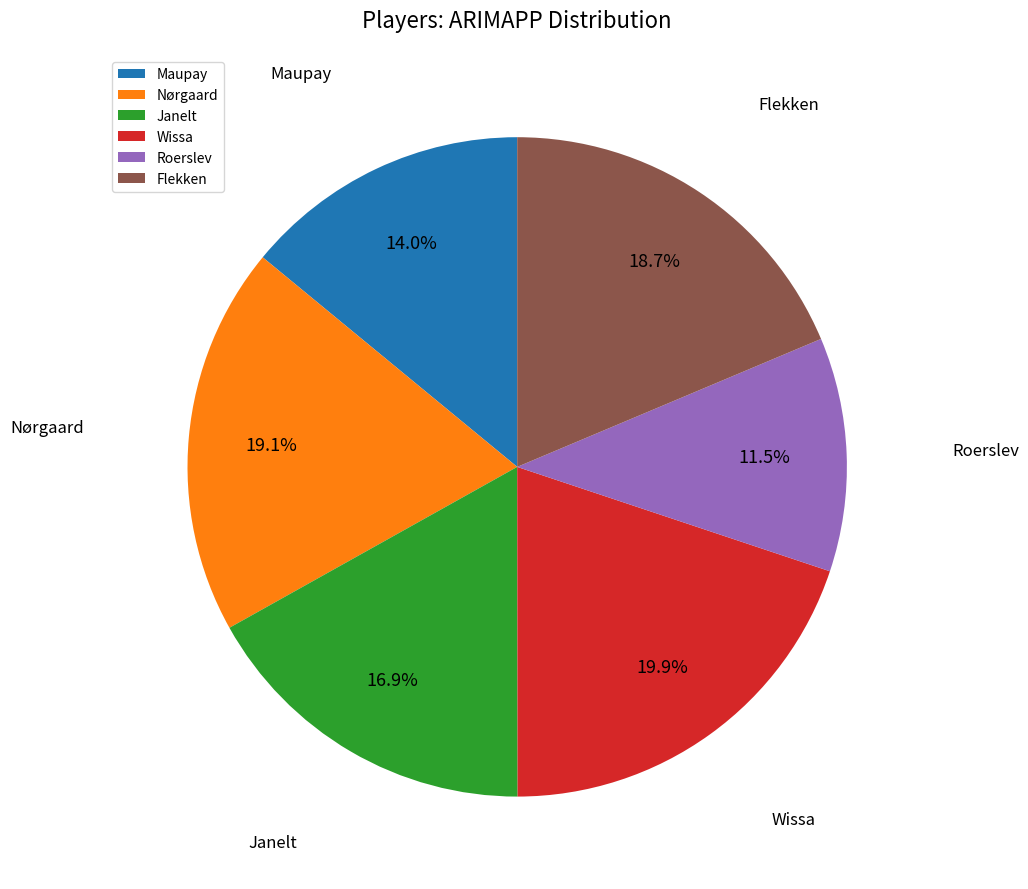

True or false: Roerslev accounts for 25% of the total.

False